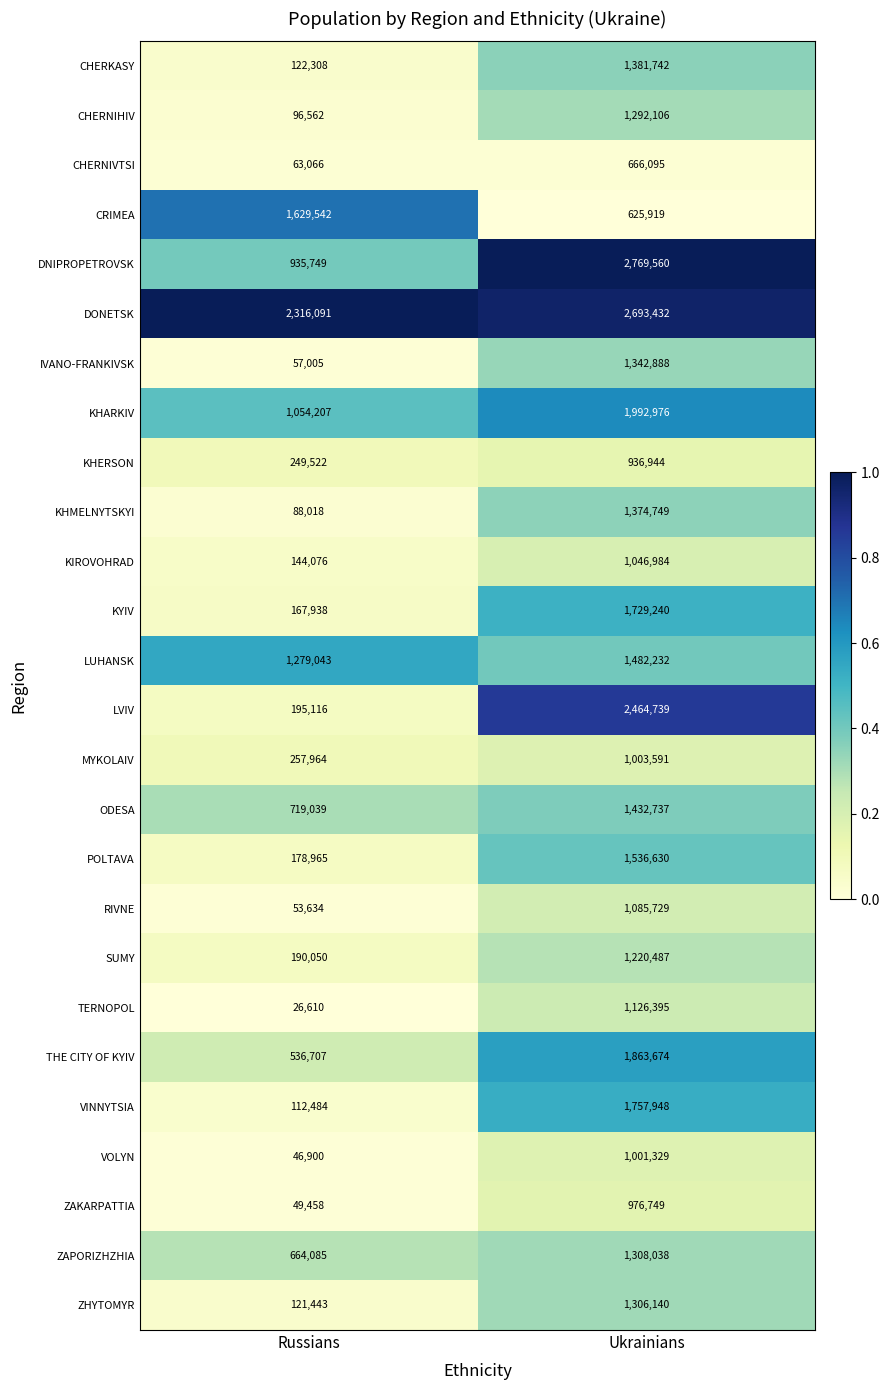

Which series has the largest total across all categories?

DONETSK